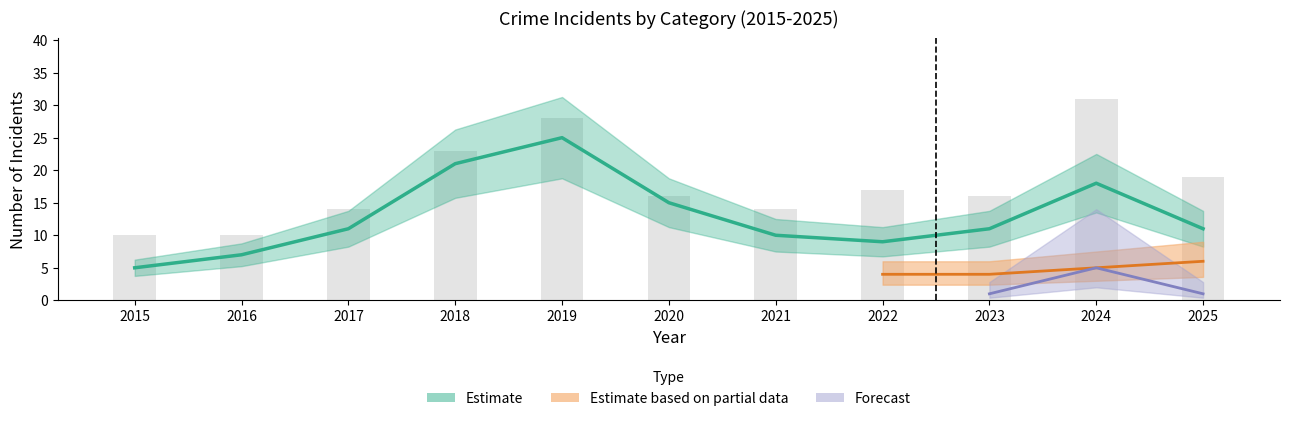

At how many categories does at least one series exceed 16?

5